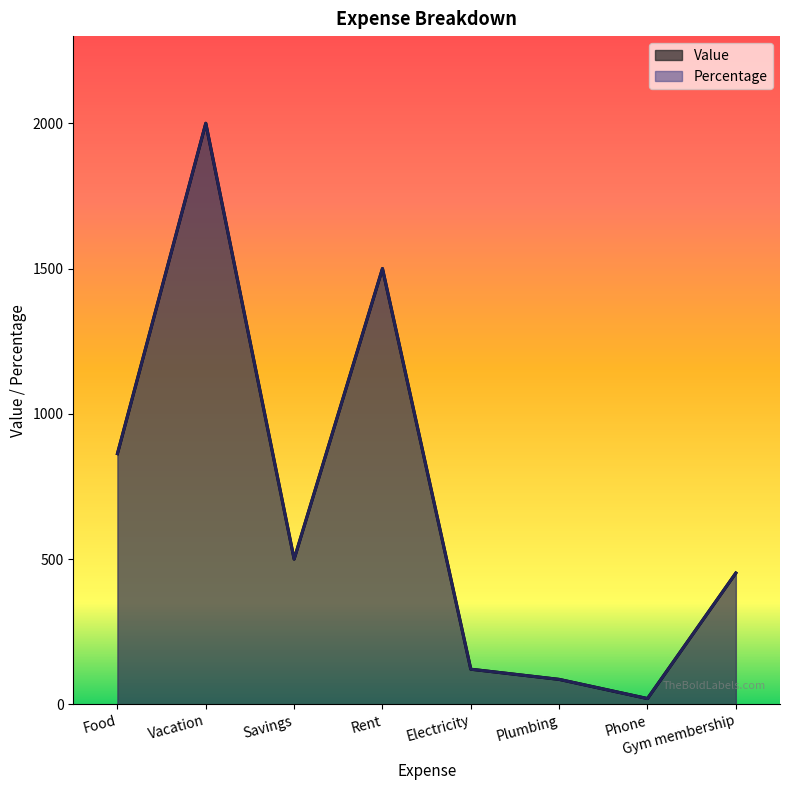

At which category does Value reach its first local valley?

Savings